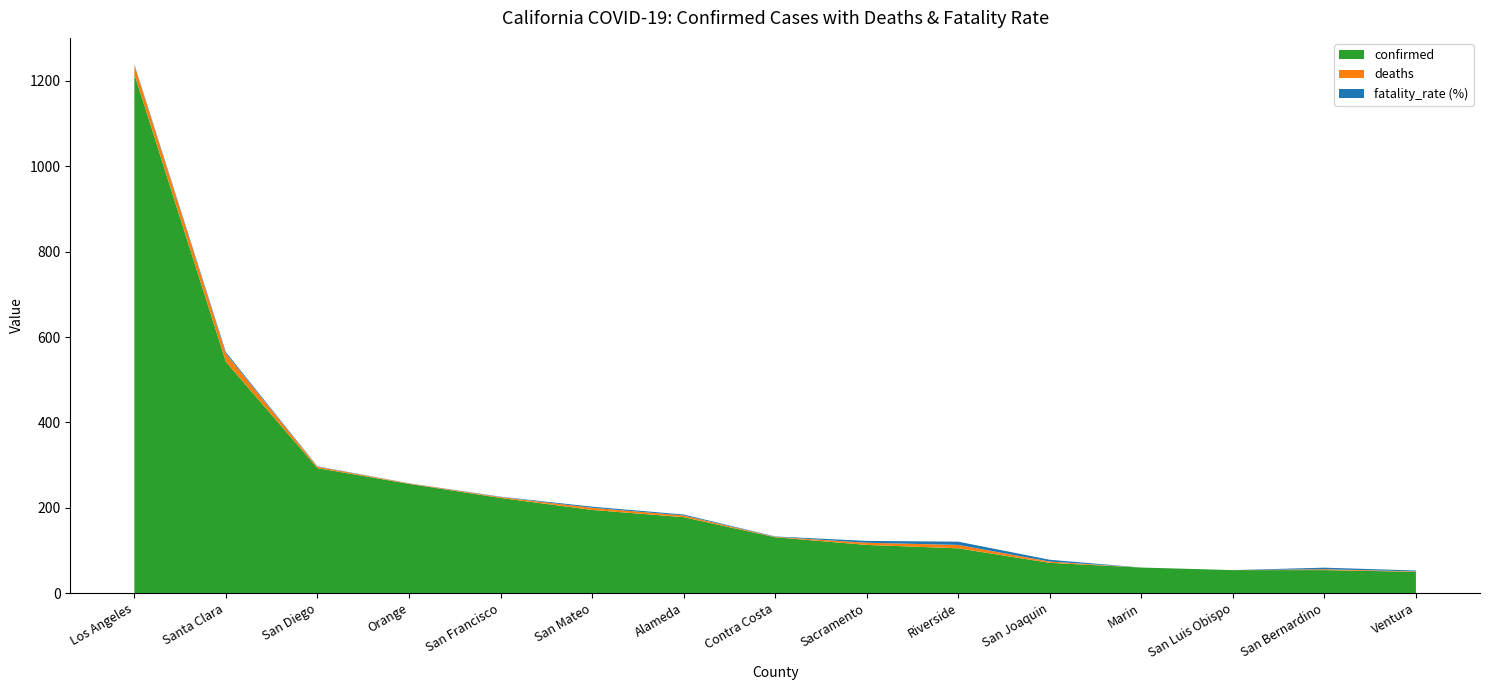

Reading left to right, transcribe all the data shown in this chart.

fatality_rate (%): Los Angeles=1.7	Santa Clara=3.5	San Diego=1.0	Orange=0.4	San Francisco=0.9	San Mateo=2.6	Alameda=2.2	Contra Costa=0.8	Sacramento=4.4	Riverside=7.6	San Joaquin=4.2	Marin=0.0	San Luis Obispo=0.0	San Bernardino=3.7	Ventura=2.0
deaths: Los Angeles=21.0	Santa Clara=19.0	San Diego=3.0	Orange=1.0	San Francisco=2.0	San Mateo=5.0	Alameda=4.0	Contra Costa=1.0	Sacramento=5.0	Riverside=8.0	San Joaquin=3.0	Marin=0.0	San Luis Obispo=0.0	San Bernardino=2.0	Ventura=1.0
confirmed: Los Angeles=1216.0	Santa Clara=542.0	San Diego=293.0	Orange=256.0	San Francisco=223.0	San Mateo=195.0	Alameda=178.0	Contra Costa=131.0	Sacramento=113.0	Riverside=105.0	San Joaquin=71.0	Marin=60.0	San Luis Obispo=54.0	San Bernardino=54.0	Ventura=50.0